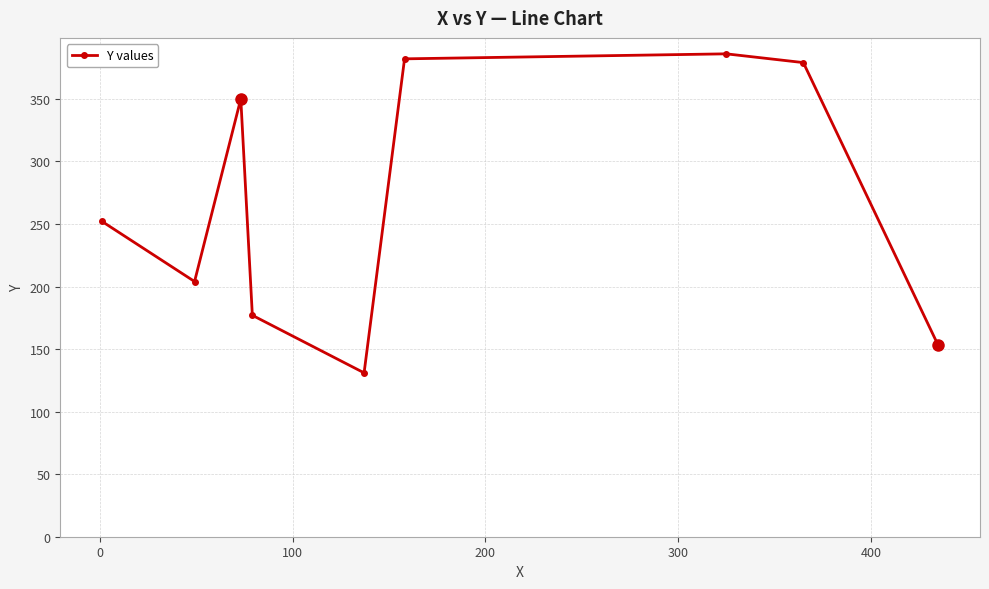

Reading right to left, list all the values displayed in this chart.

153	379	386	382	131	177	350	204	252